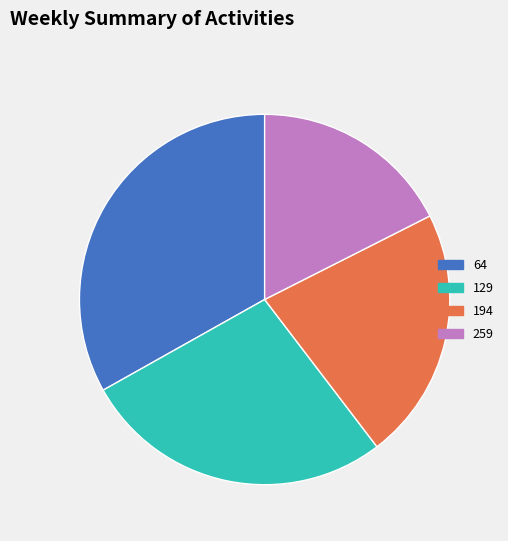

Is the sum of 259 and 129 greater than half?

No